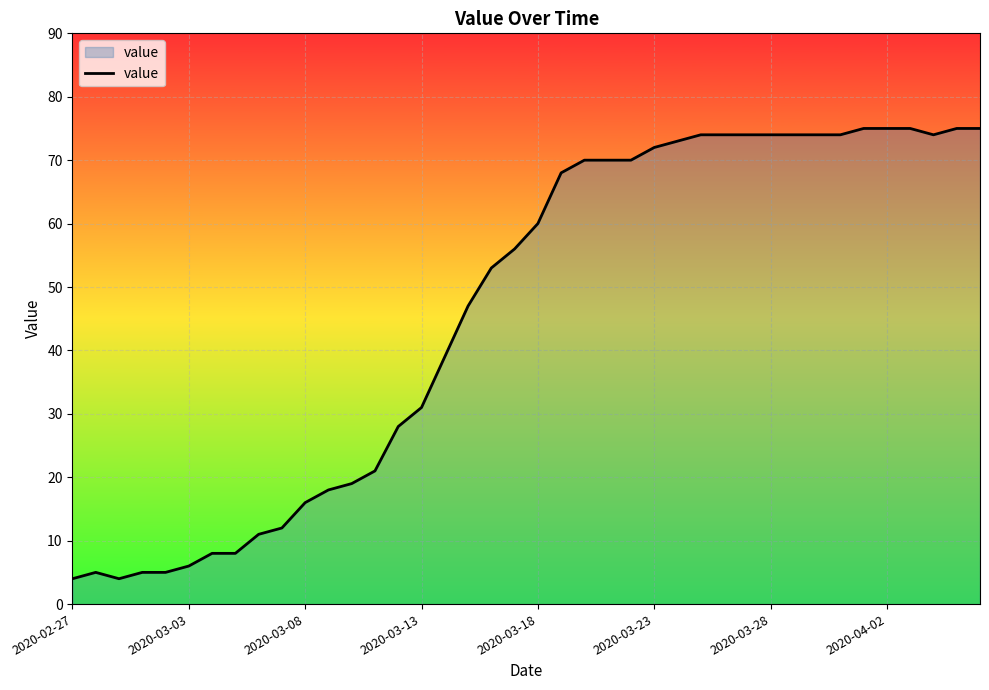

What is the difference between the maximum and minimum values?

71